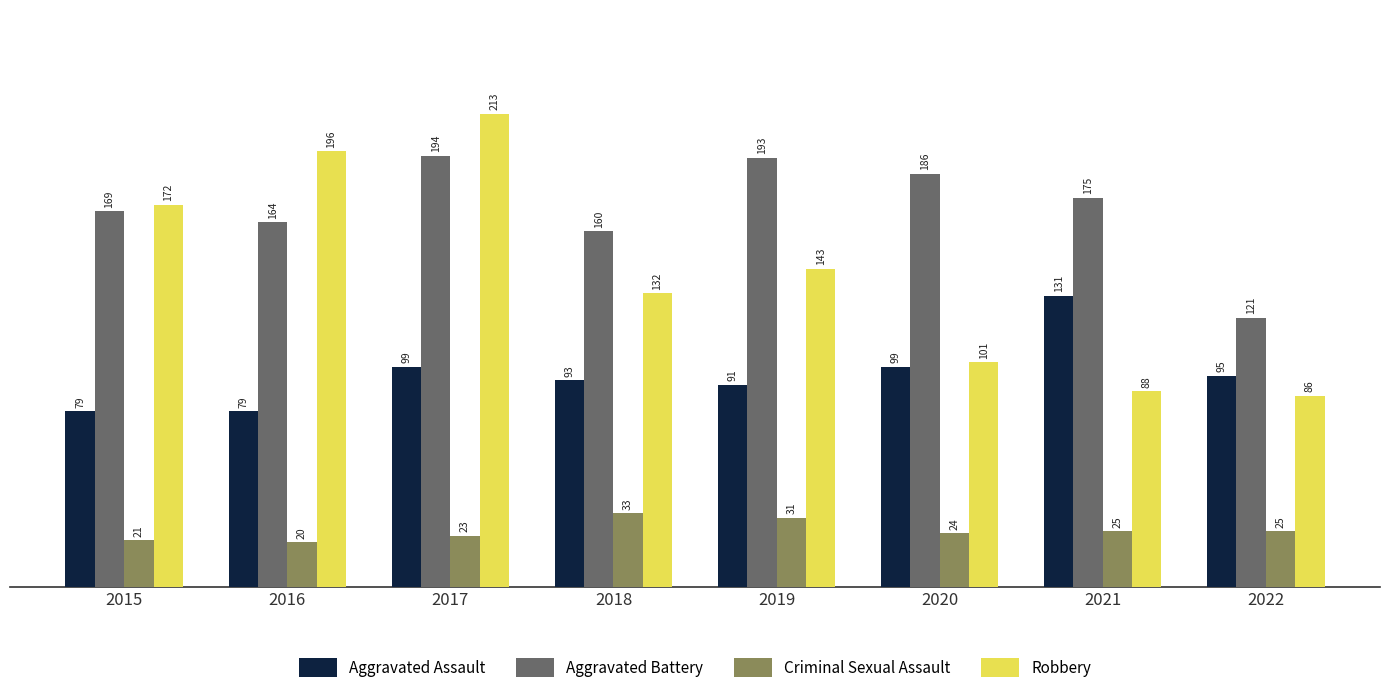

What is the total value across all series at 2016?

459